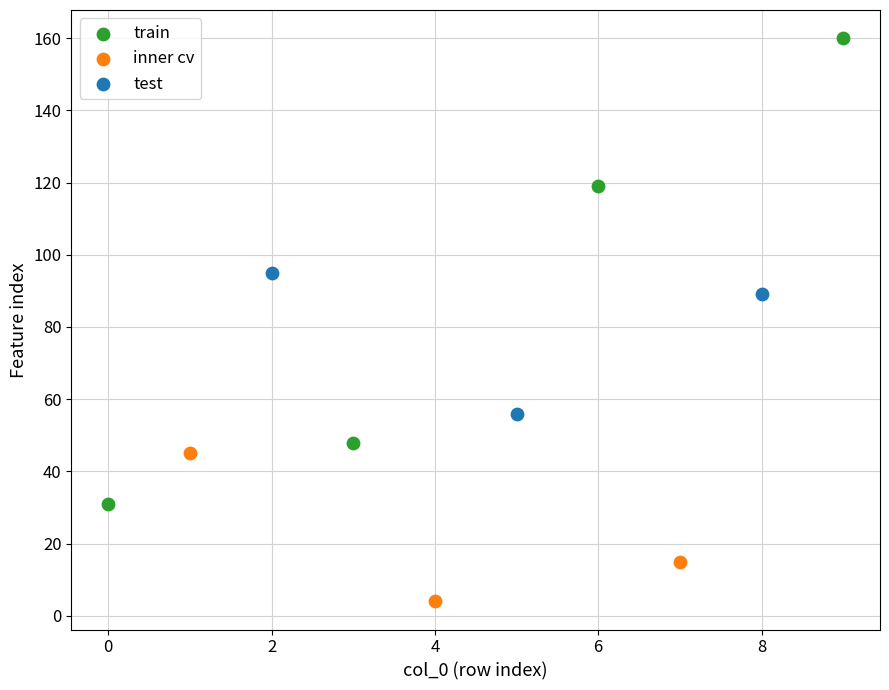

Which series has the widest spread of Y values?

train